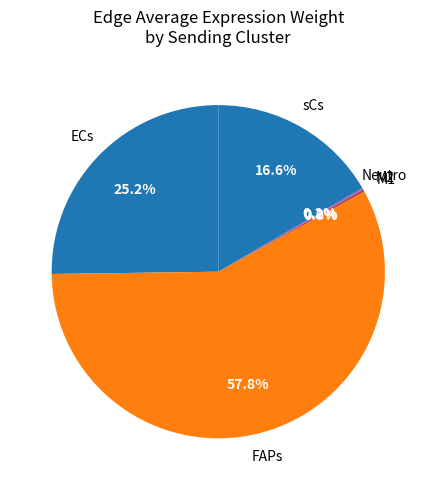

What is the largest slice in the pie chart?

FAPs